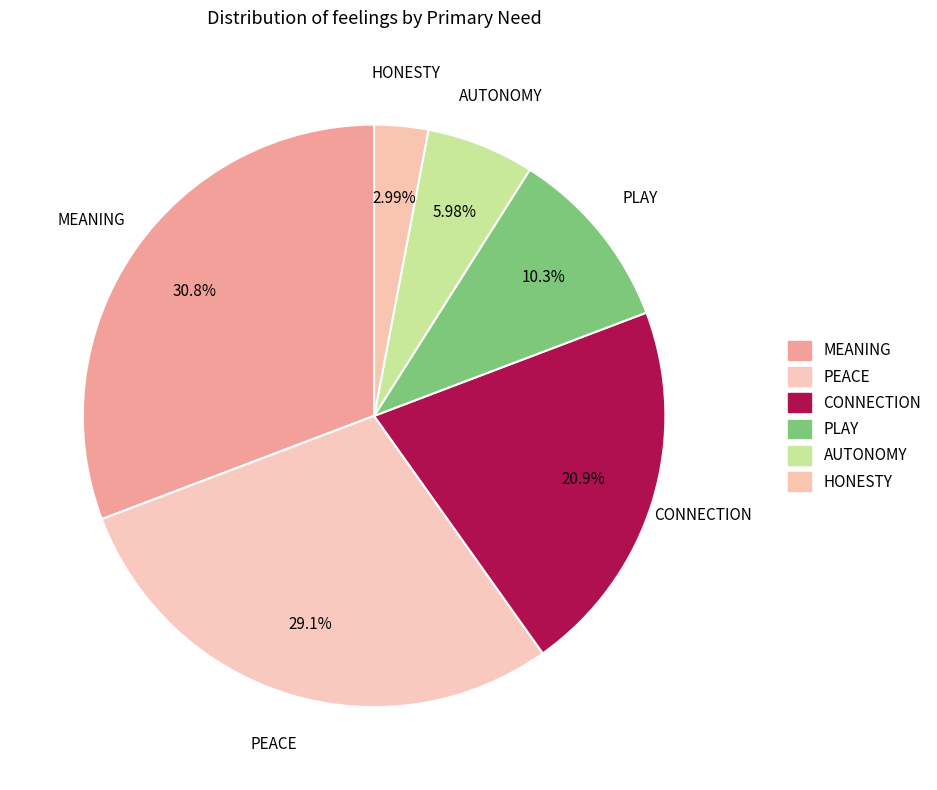

Is PLAY the majority of the pie?

No